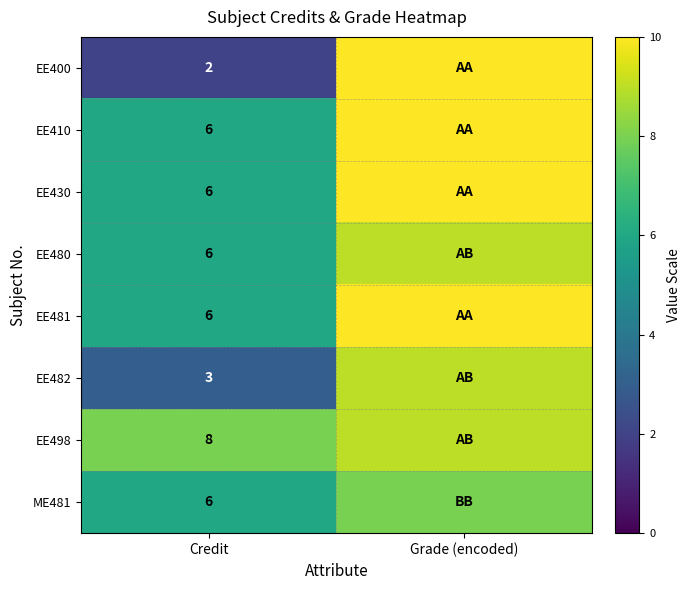

Is it true that EE481 equals 10 at Credit?

False